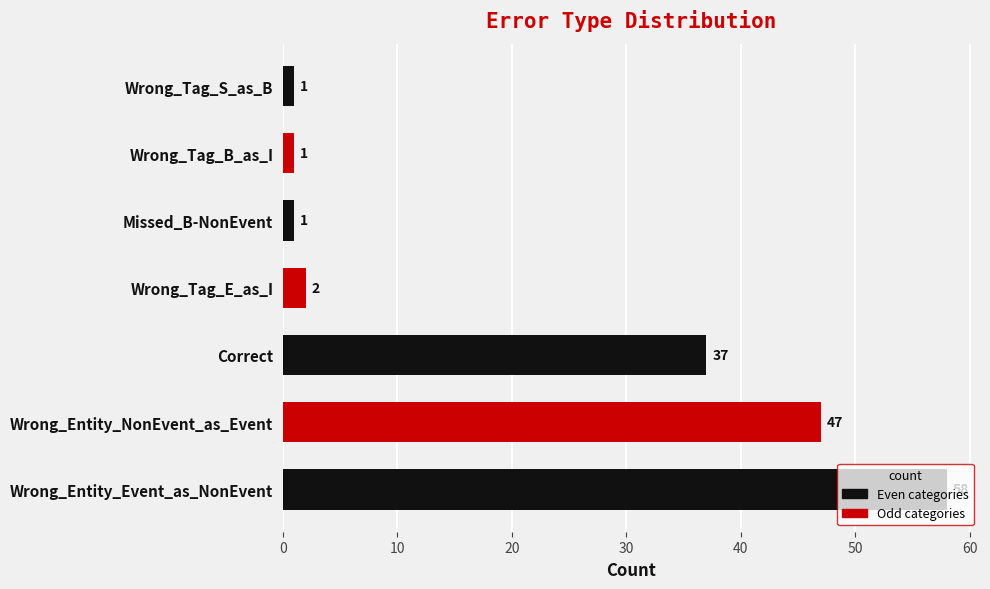

Which label corresponds to the largest value in the chart?

Wrong_Entity_Event_as_NonEvent